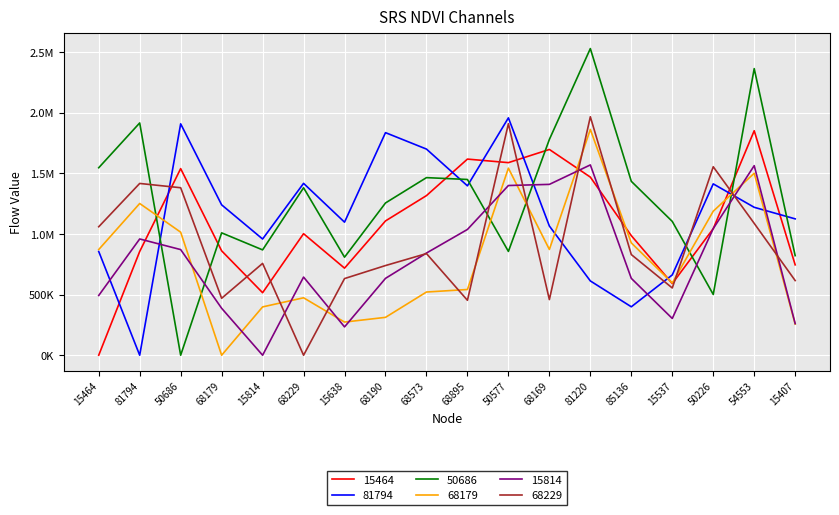

What is the difference between the highest and lowest values at 15464?

1545513.4